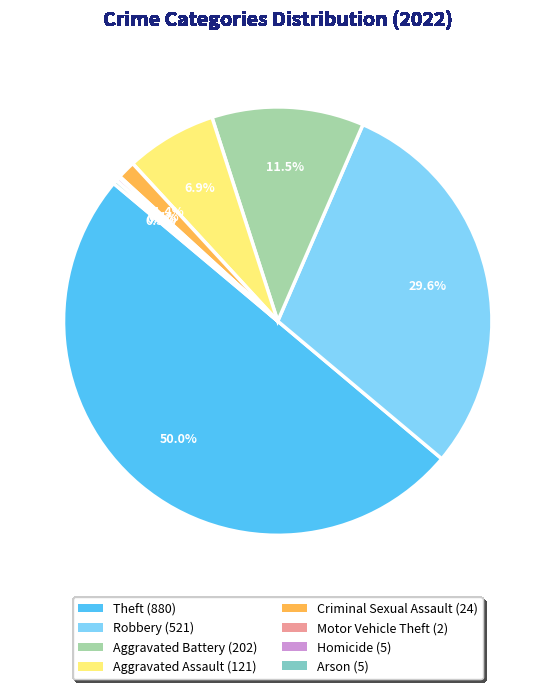

What is the ratio of the value at Robbery to the value at Arson?

104.2